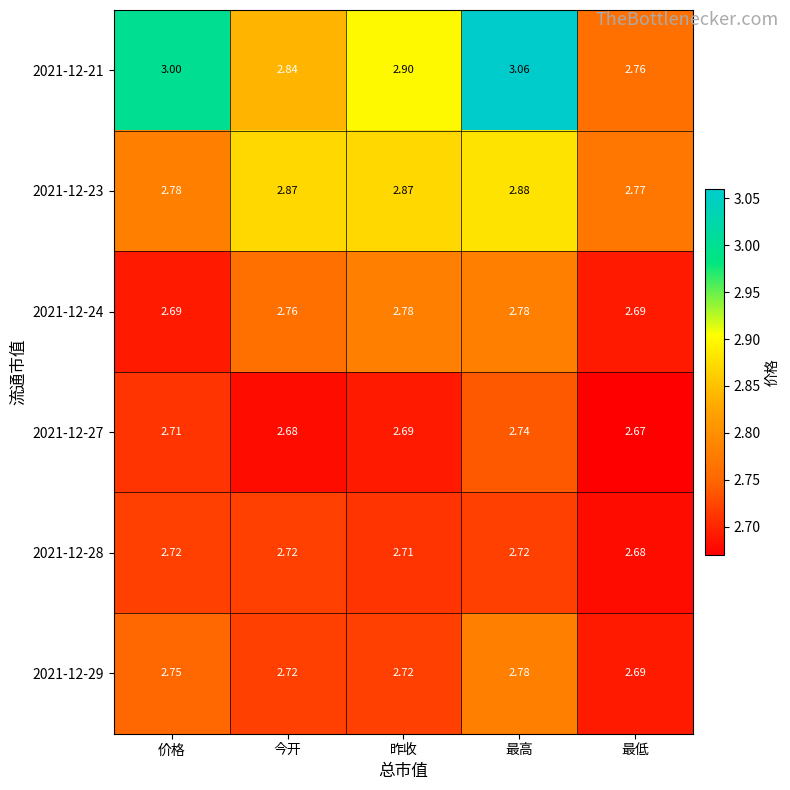

At how many categories does at least one series exceed 2?

5